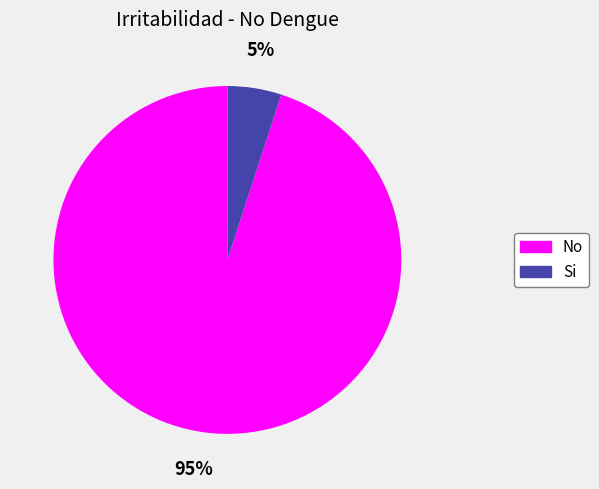

Between Si and No, which is larger?

No